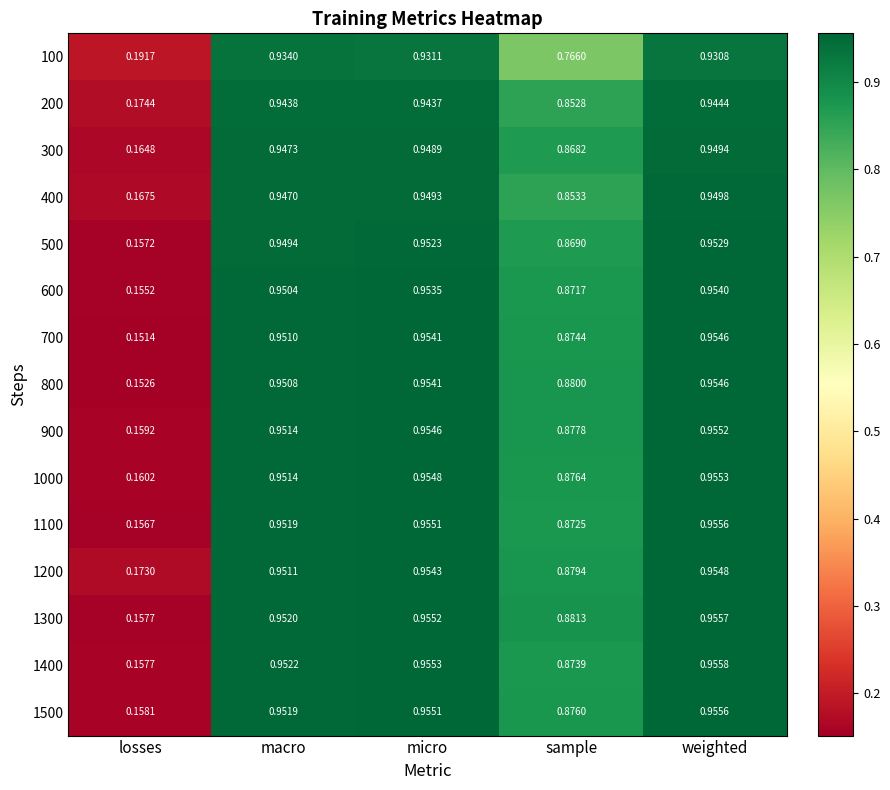

Rank the categories by 1000 value from highest to lowest.

weighted, micro, macro, sample, losses